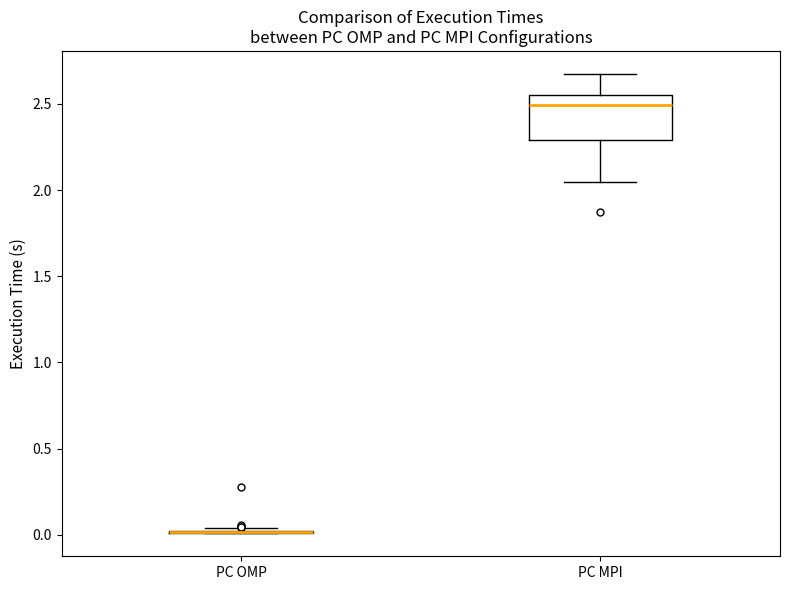

Where is the upper edge of the box for PC MPI on the y-axis? The values are not printed on the chart, so give them approximately, as read against the axis.

2.55